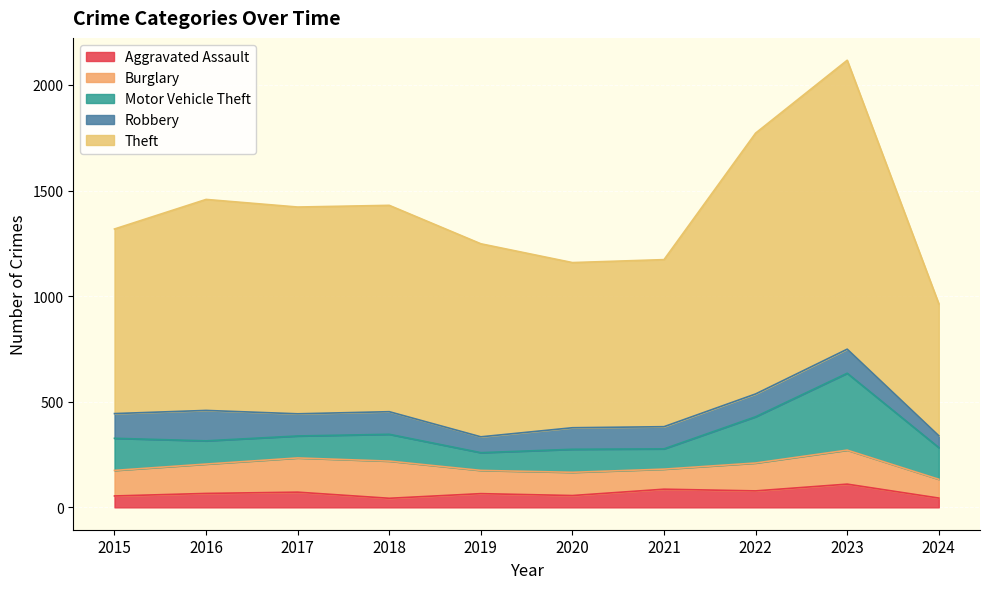

What is the value of the Robbery point at the 5th from the left?

75